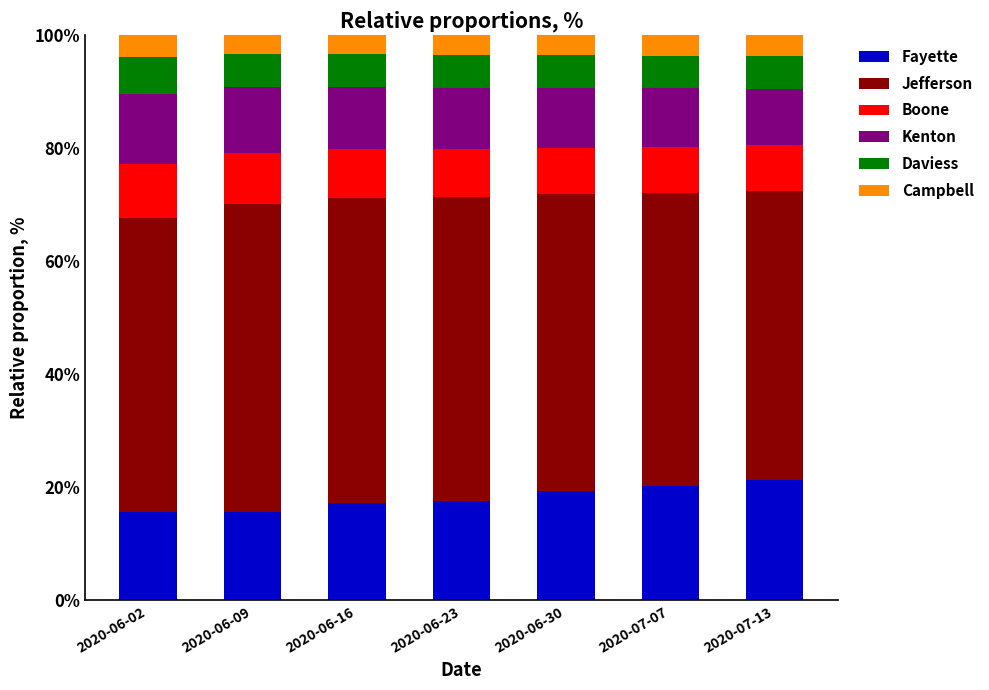

What is the total value across all series at 2020-06-02?

100.0